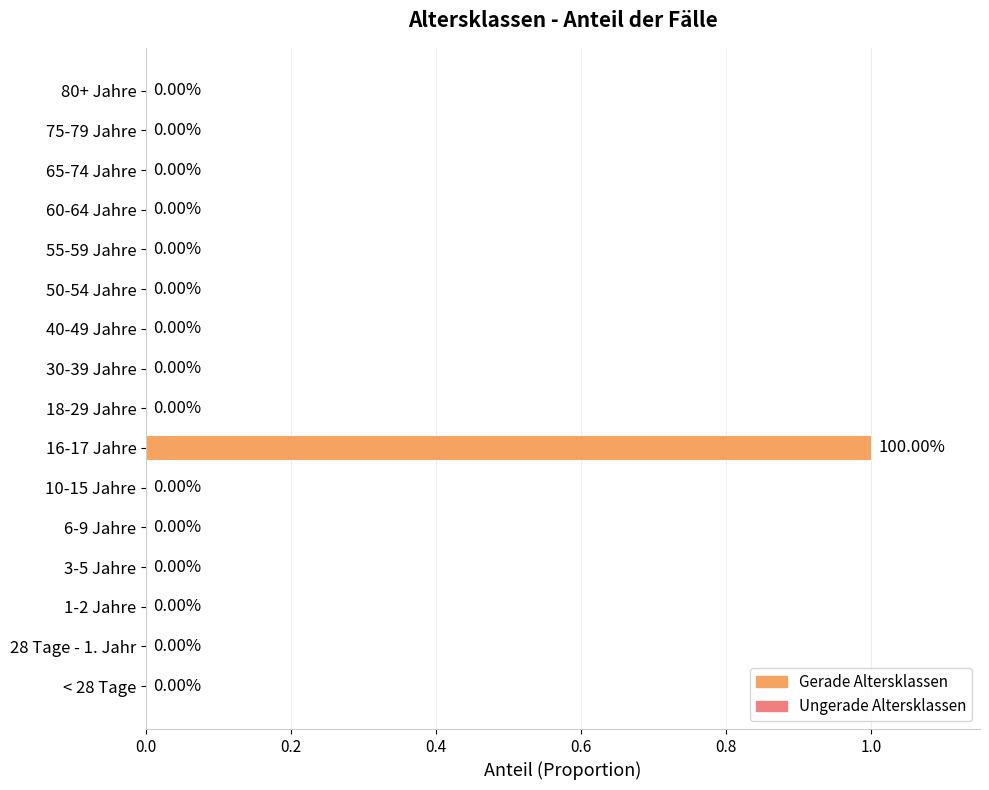

Between 16-17 Jahre and 6-9 Jahre, which is larger?

16-17 Jahre